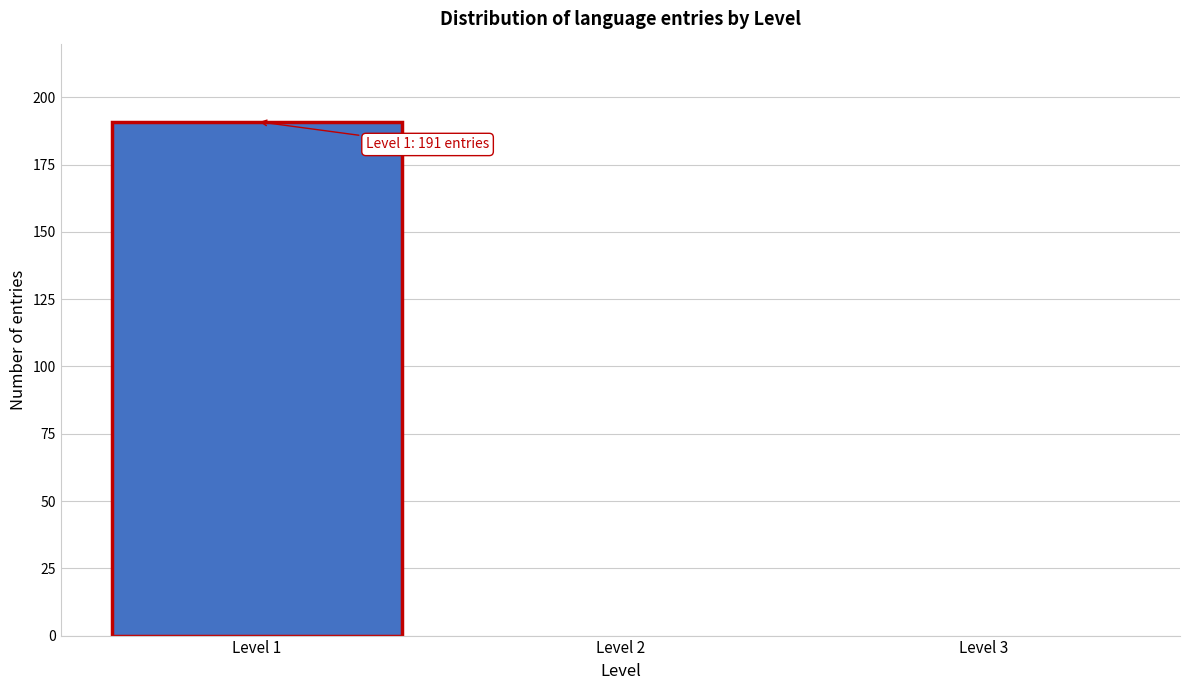

Reading right to left, extract all data points from this chart.

Level 3=0	Level 2=0	Level 1=191